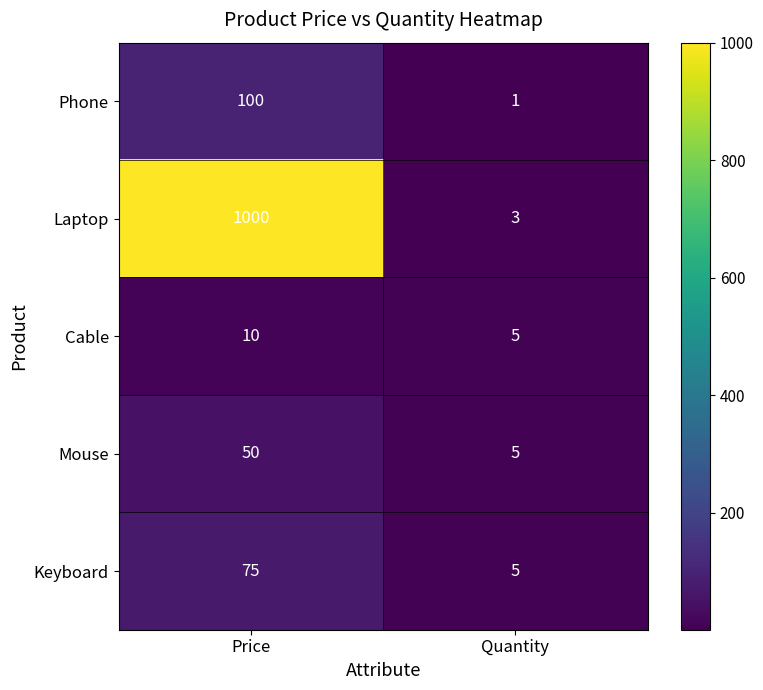

Read the Phone value at Price, to the nearest 10.

100